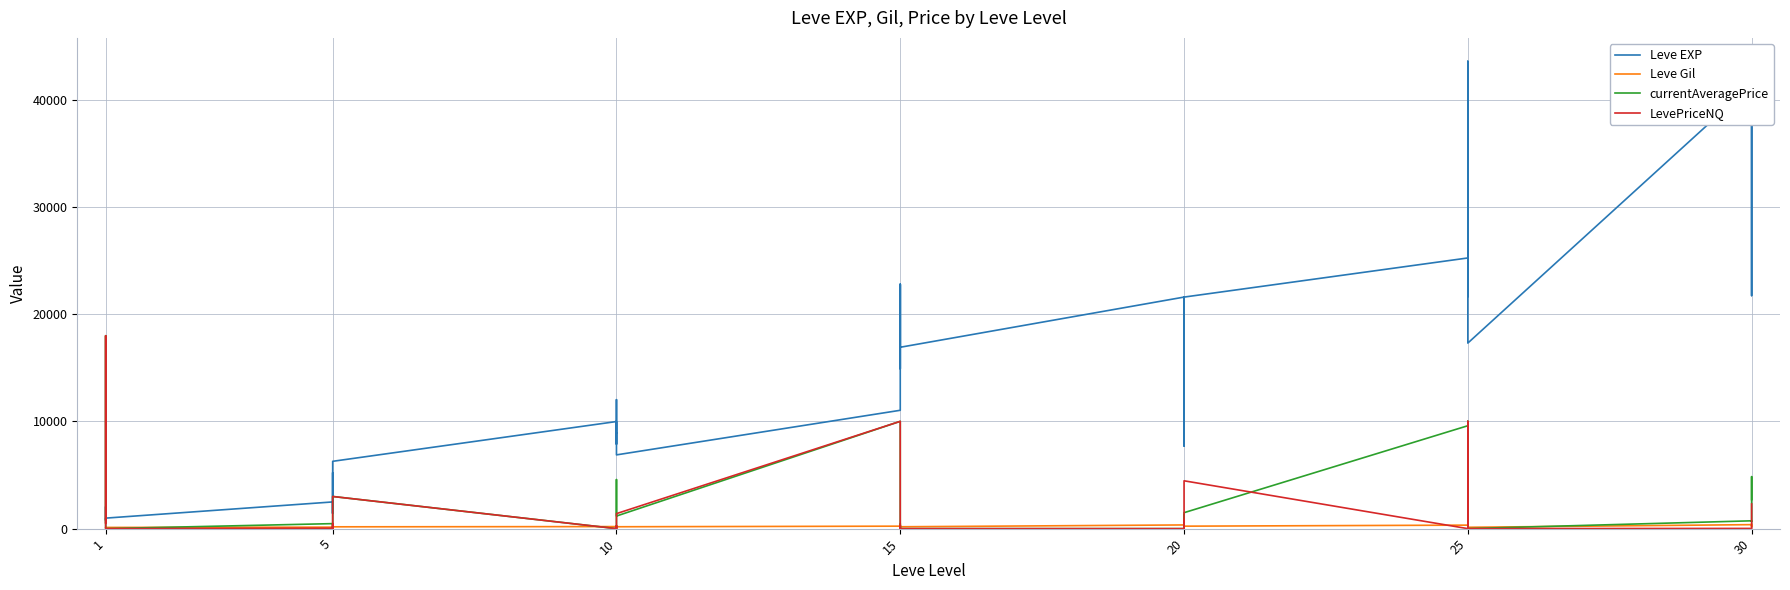

What is the sum of the LevePriceNQ values at 10 and 1?

394.0